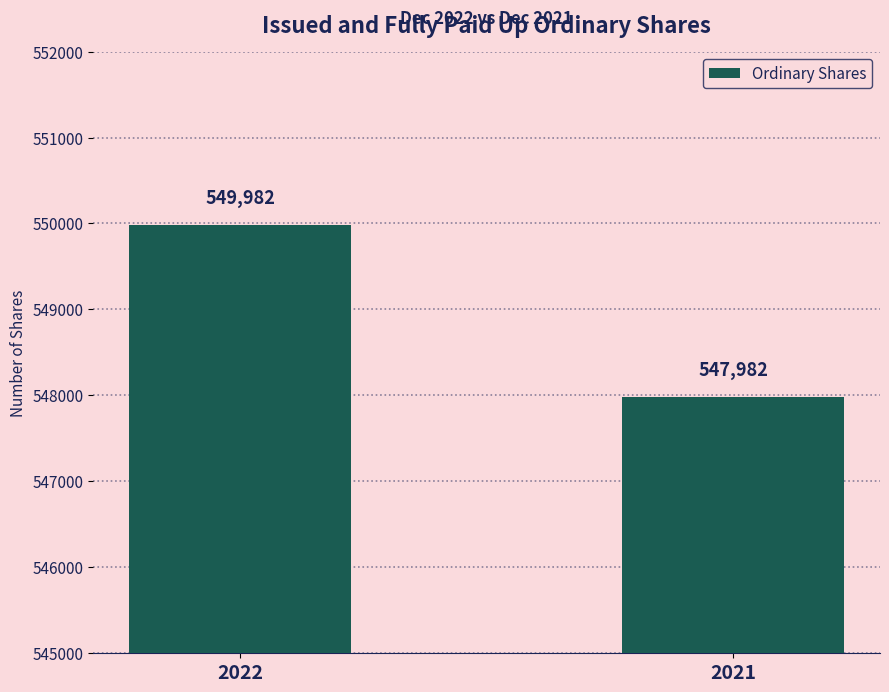

What is the difference between the values at 2021 and 2022?

2000